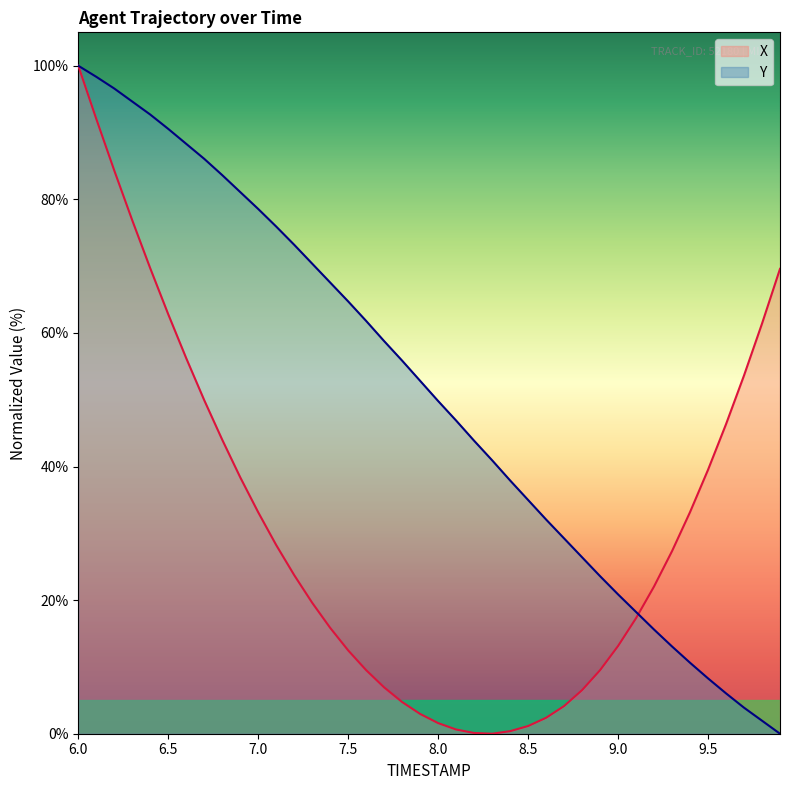

The Y series shows 46.3 at 6.4. True or false?

False